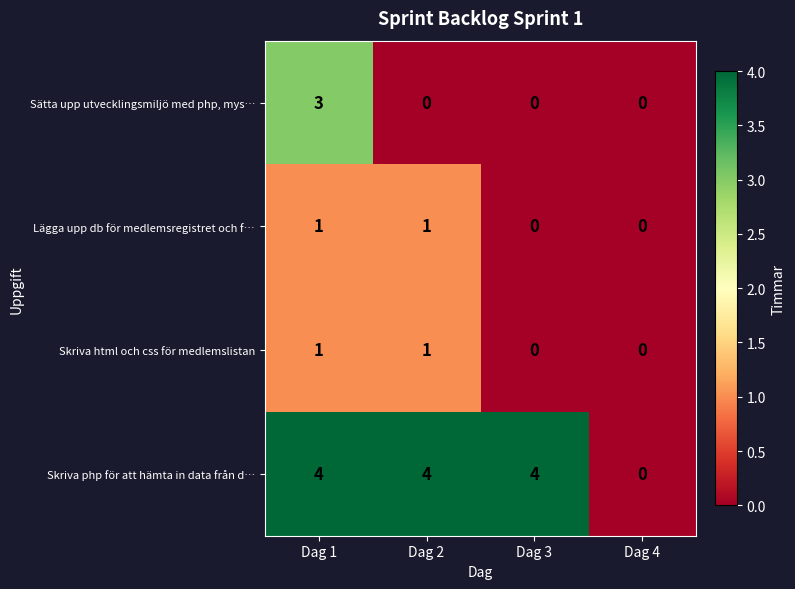

Reading left to right, what are all the values shown in this chart?

Sätta upp utvecklingsmiljö med php, mys…: Dag 1=3	Dag 2=0	Dag 3=0	Dag 4=0
Lägga upp db för medlemsregistret och f…: Dag 1=1	Dag 2=1	Dag 3=0	Dag 4=0
Skriva html och css för medlemslistan: Dag 1=1	Dag 2=1	Dag 3=0	Dag 4=0
Skriva php för att hämta in data från d…: Dag 1=4	Dag 2=4	Dag 3=4	Dag 4=0